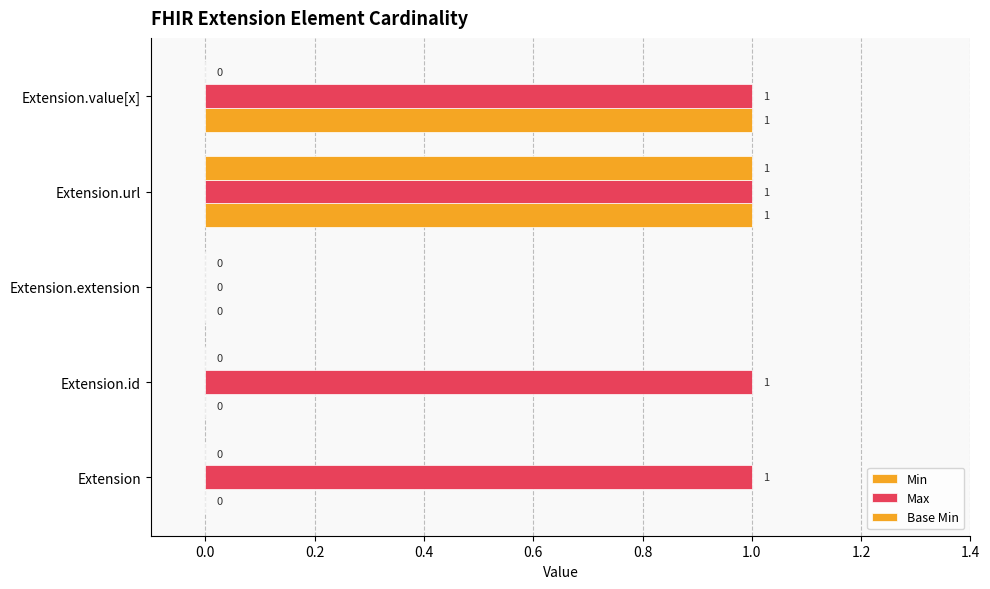

Which series has the largest total across all categories?

Max